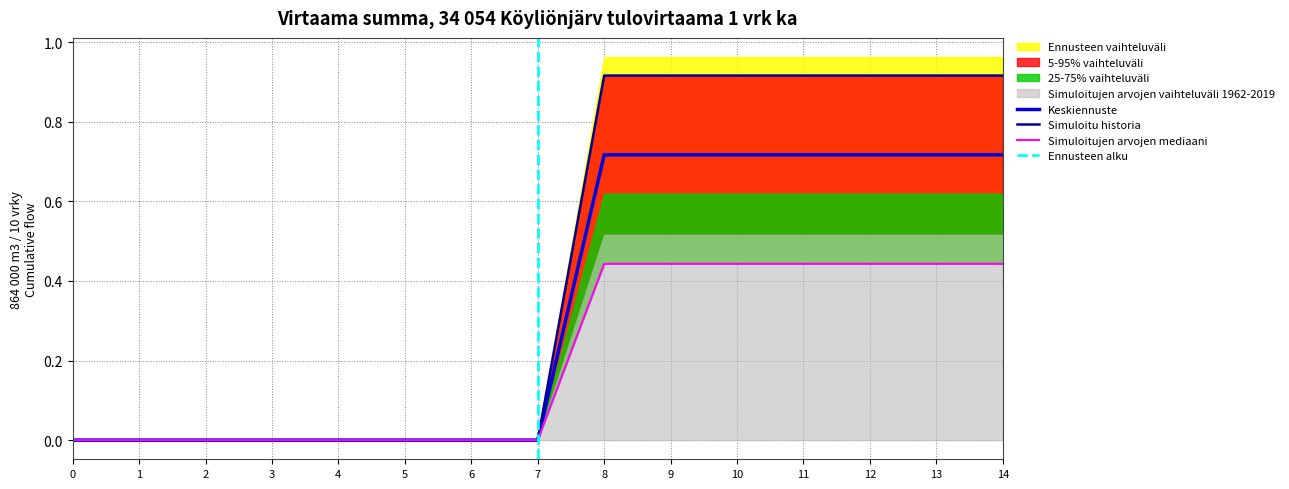

The col_13 series shows 0.0 at 7. True or false?

True